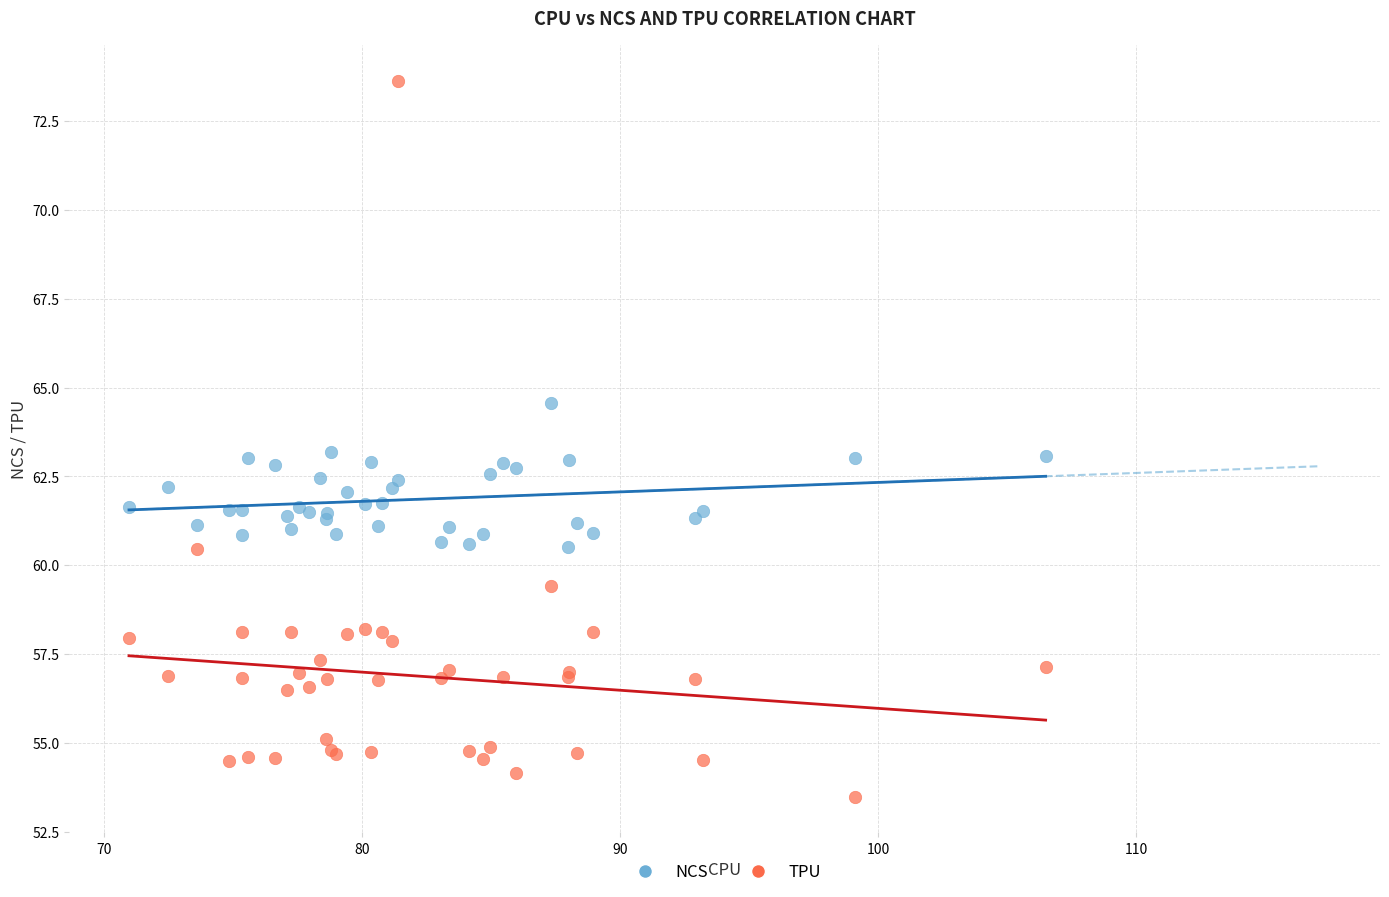

What is the X range (max minus min) for the scatter plot?

35.5